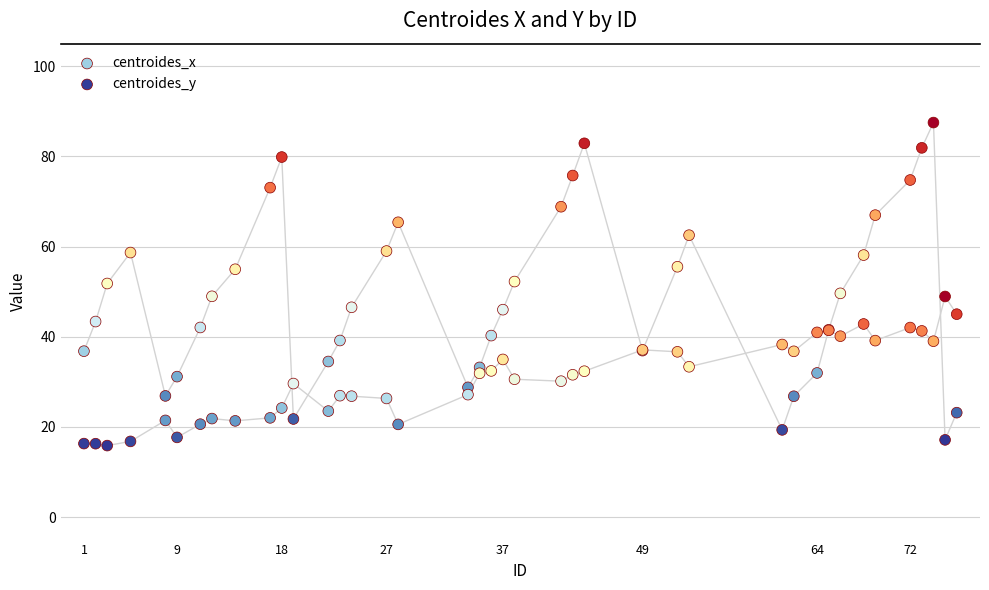

Which series has the widest spread of Y values?

centroides_x